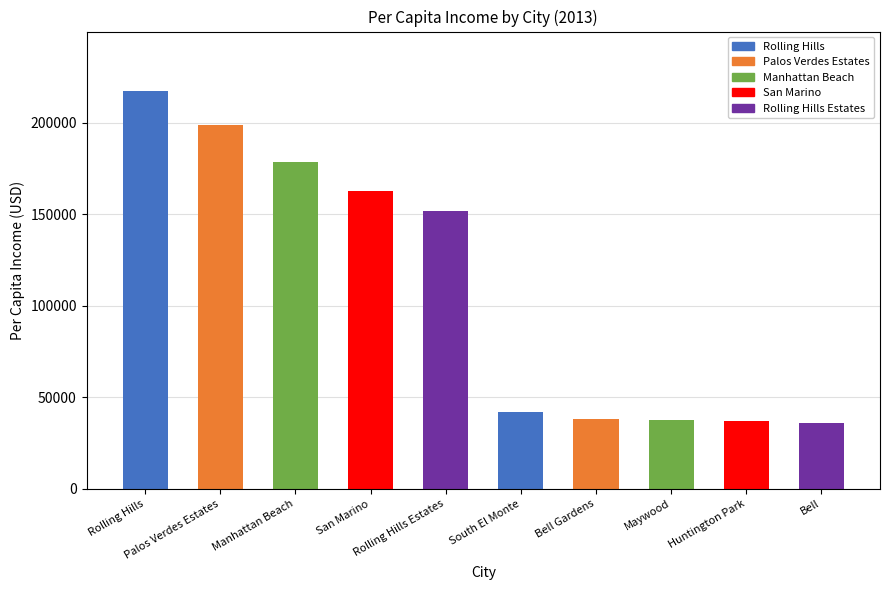

Is it true that Top Cities equals 178351 at Manhattan Beach?

True